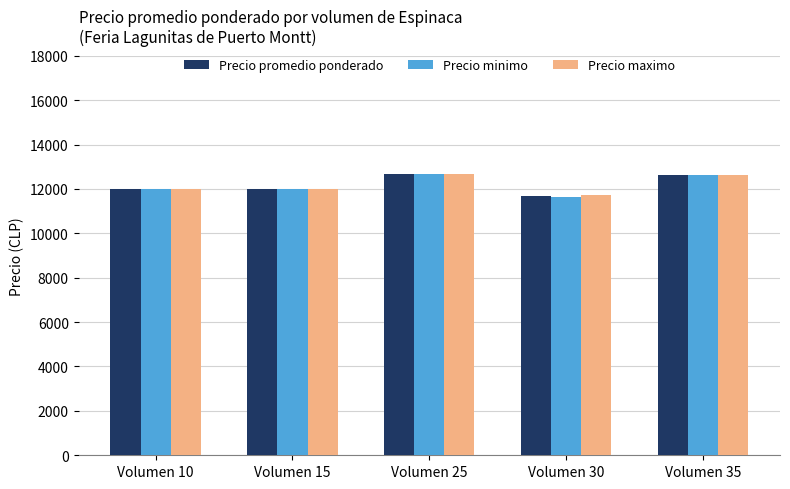

Count the number of data series in this chart.

3